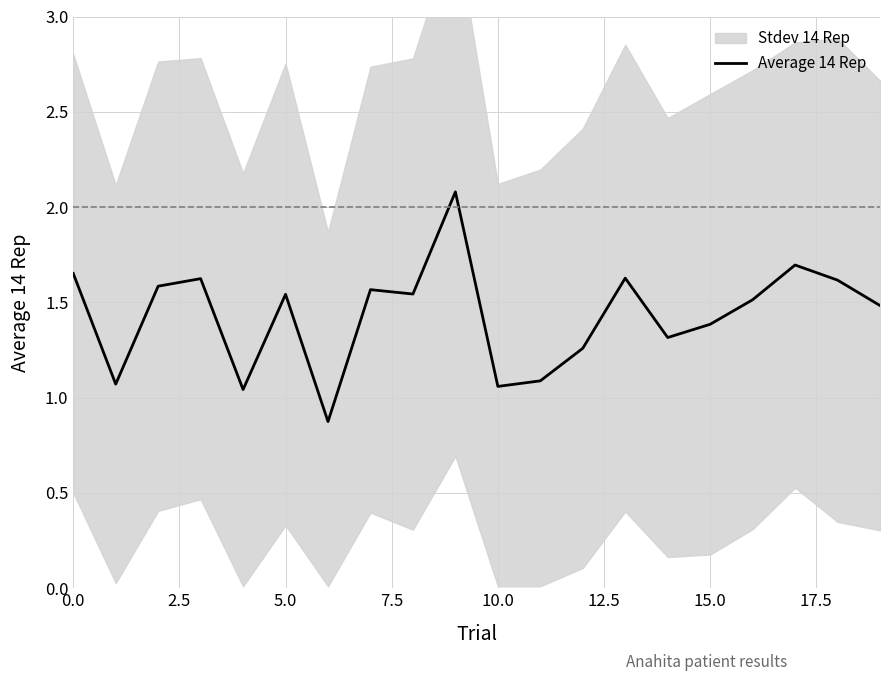

What is the lowest value of the Average 14 Rep series?

0.9